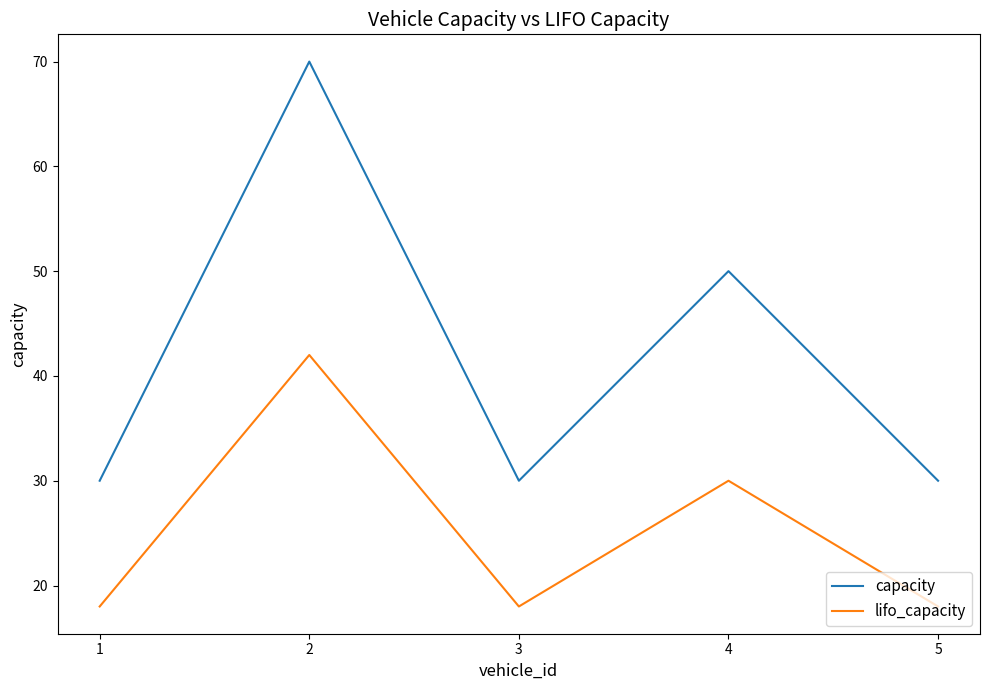

What is the average value of the lifo_capacity series?

25